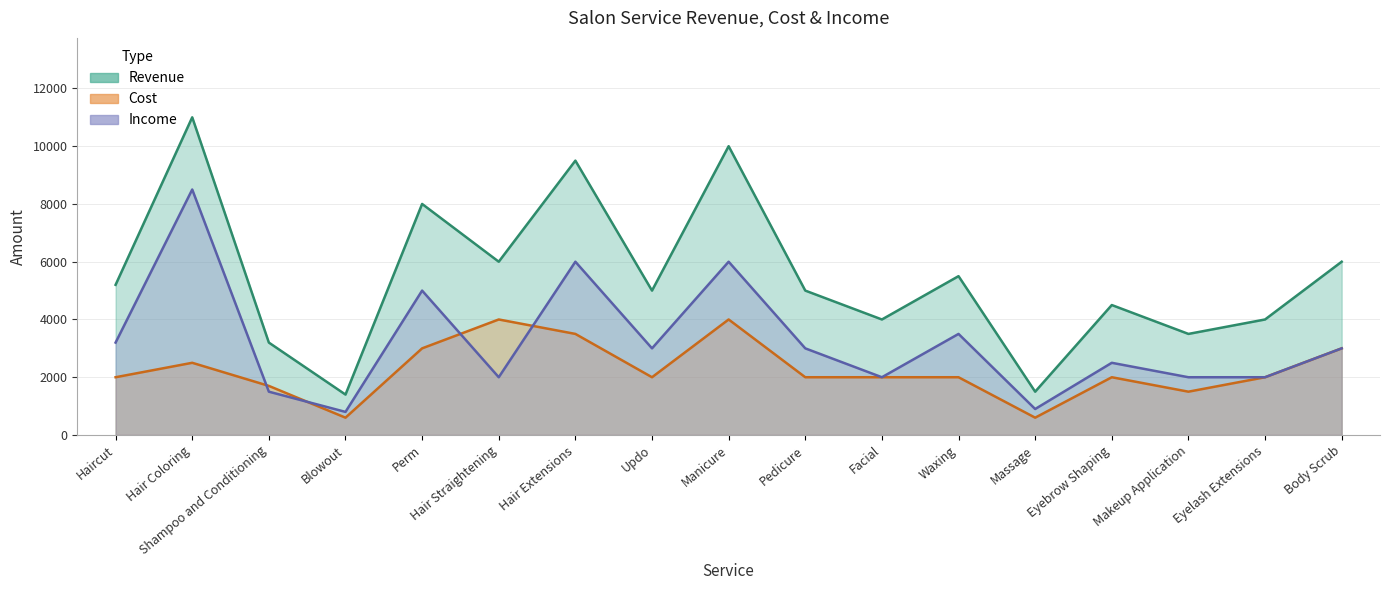

What is the label of the 3rd point from the left?

Shampoo and Conditioning